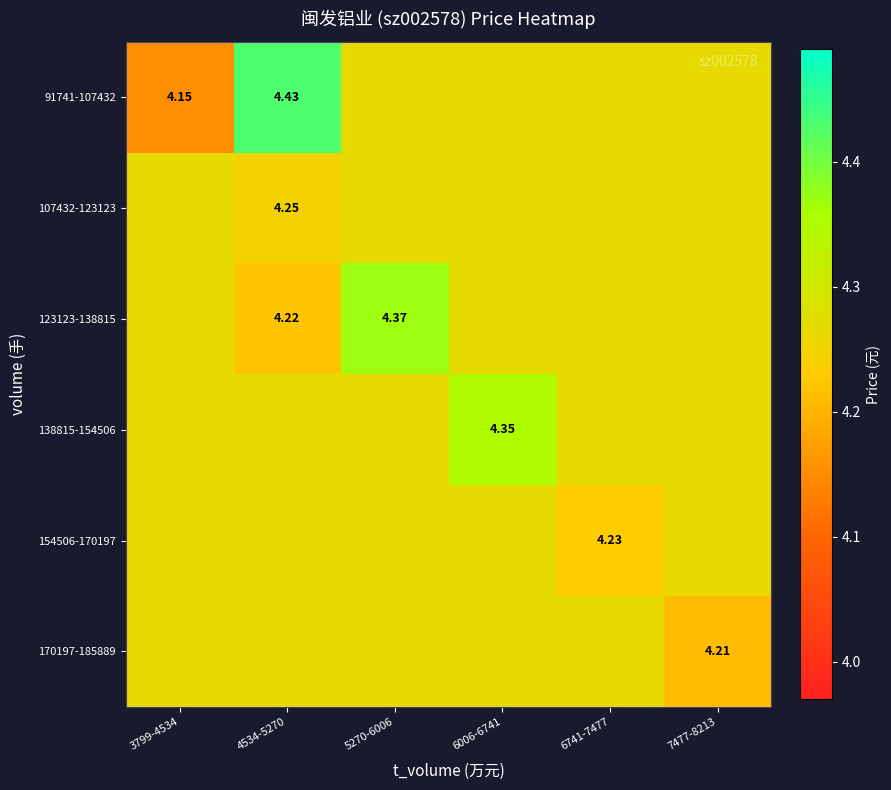

Is the value of 138815-154506 at 6006-6741 greater than the value of 170197-185889 at 7477-8213?

Yes